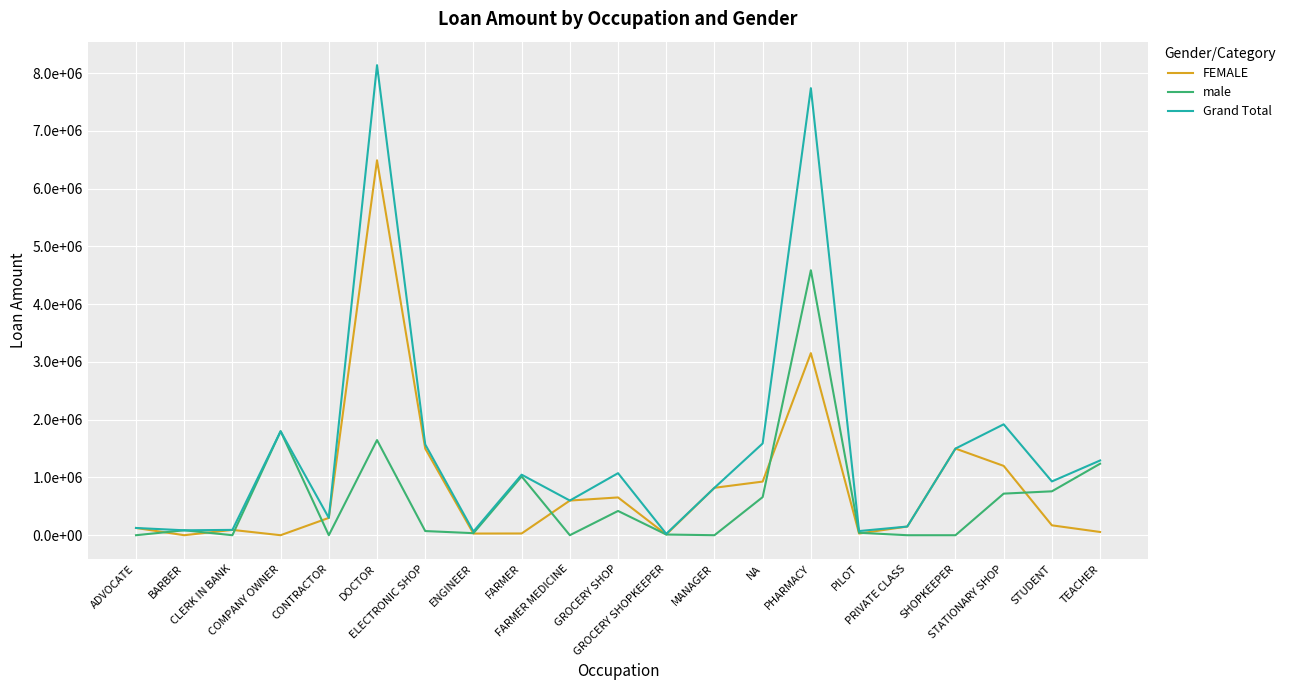

What are all the series names shown in the legend?

FEMALE, male, Grand Total